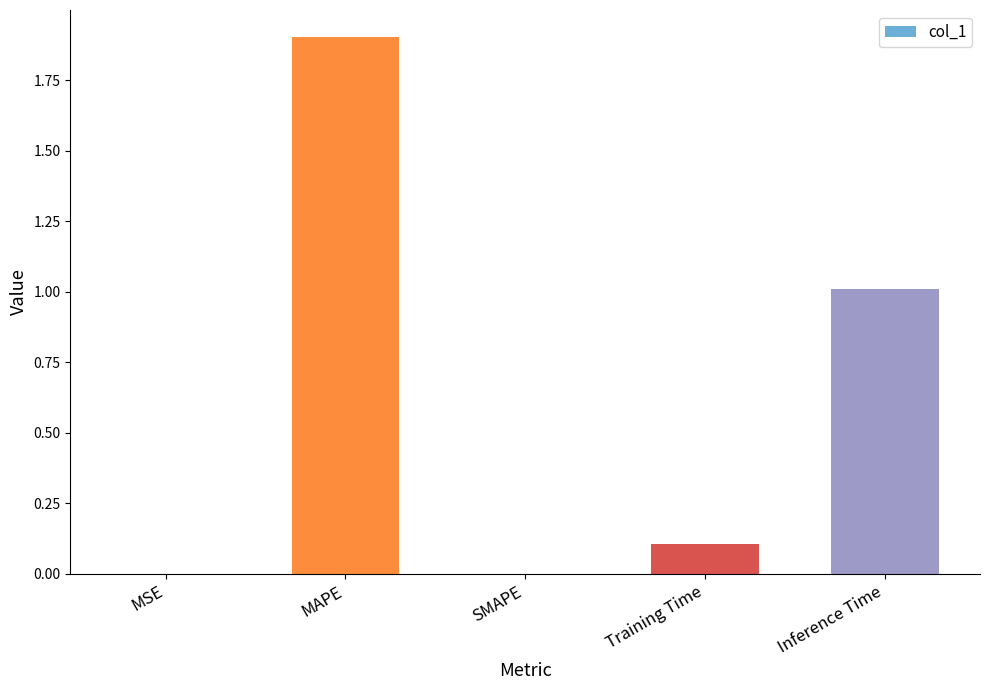

Is it true that the value at Inference Time is 0.6?

False